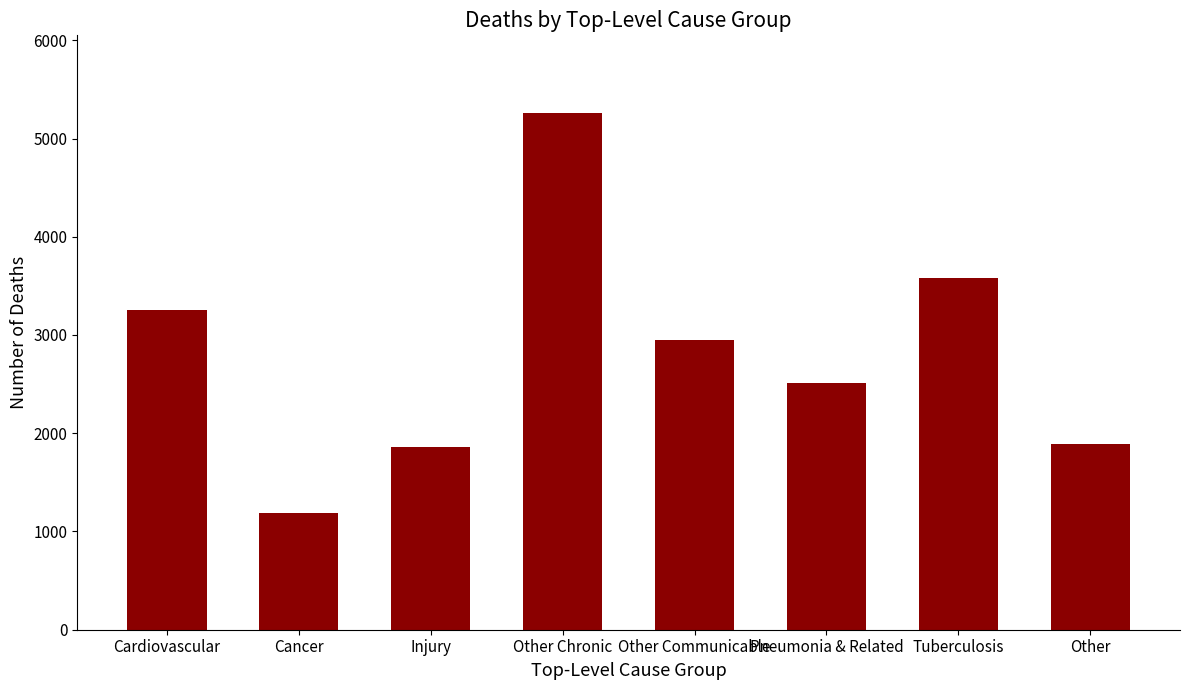

How many data points are less than 2944?

4